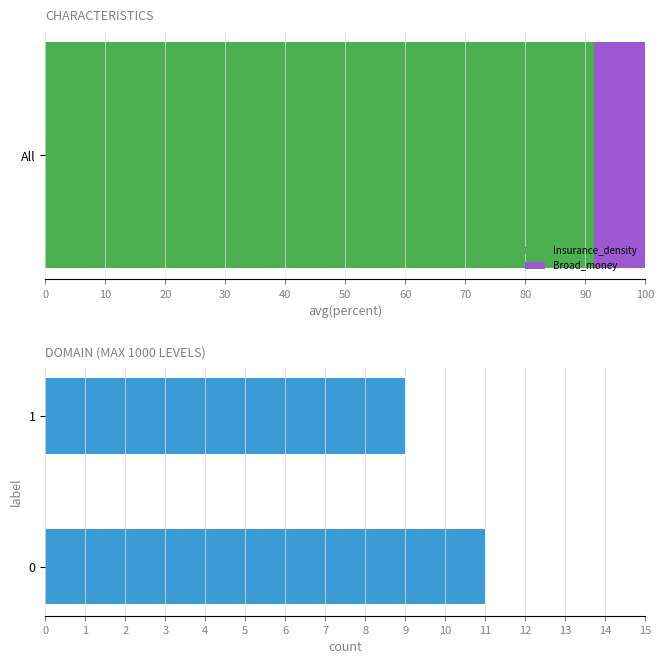

What is the minimum value for Insurance_density?

91.5